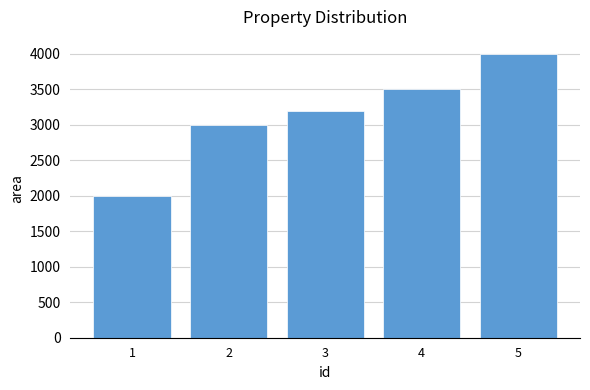

What is the minimum value shown in the chart?

2000